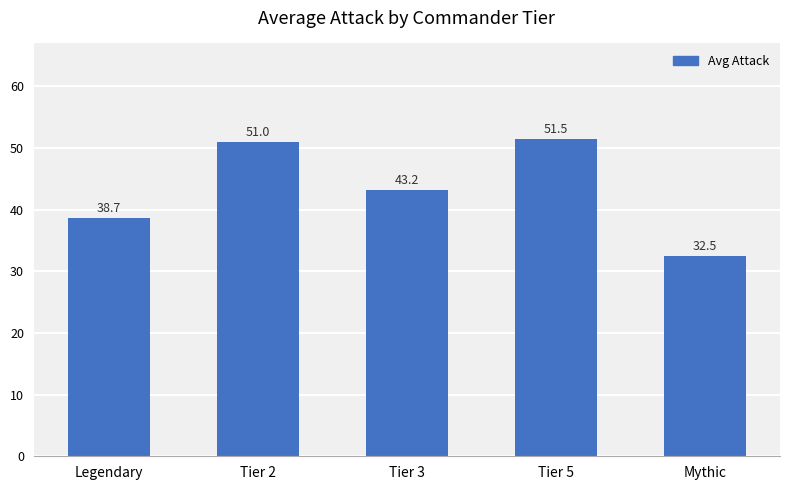

What is the label of the 3rd bar from the right?

Tier 3